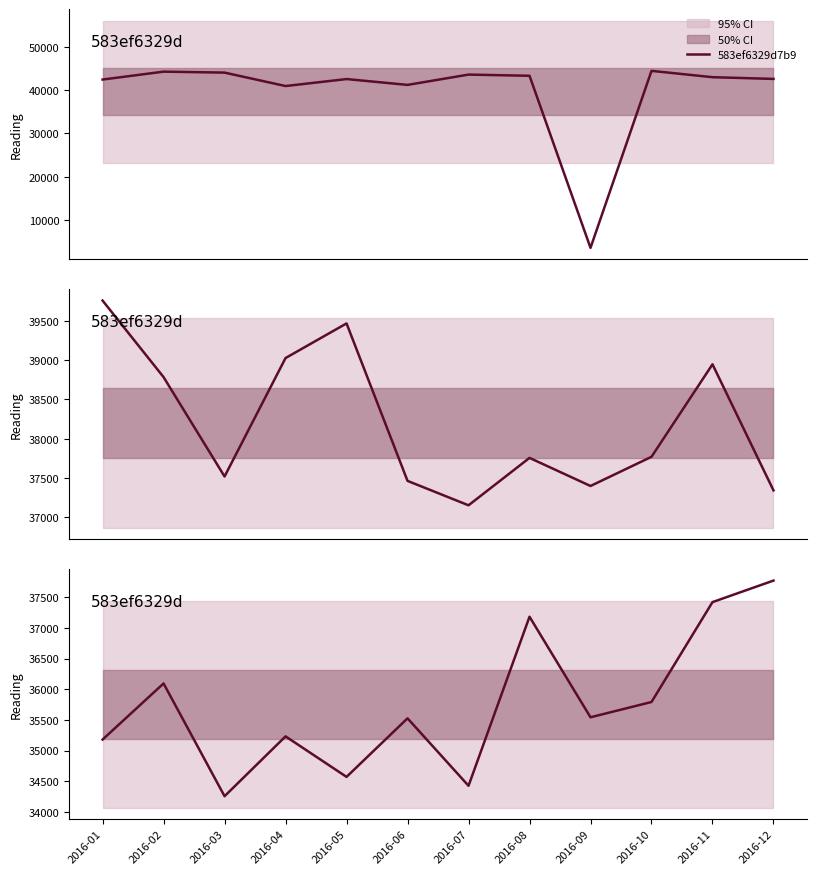

What is the value of the 583ef6329d81f point at the 6th from the left?

37463